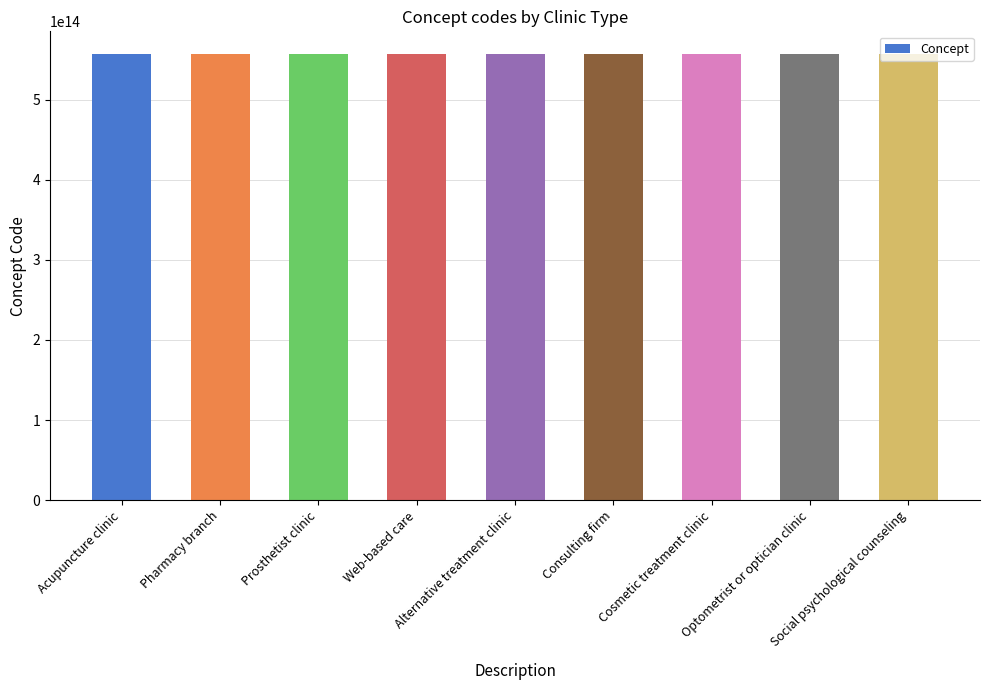

Read the value at Alternative treatment clinic.

557521000005101